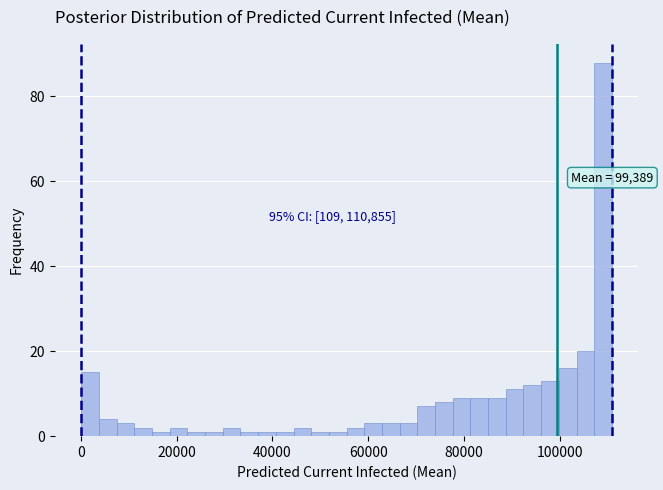

Around what value on the x-axis is the tallest bar? Give the approximate position of its centre, as read against the axis.

110000